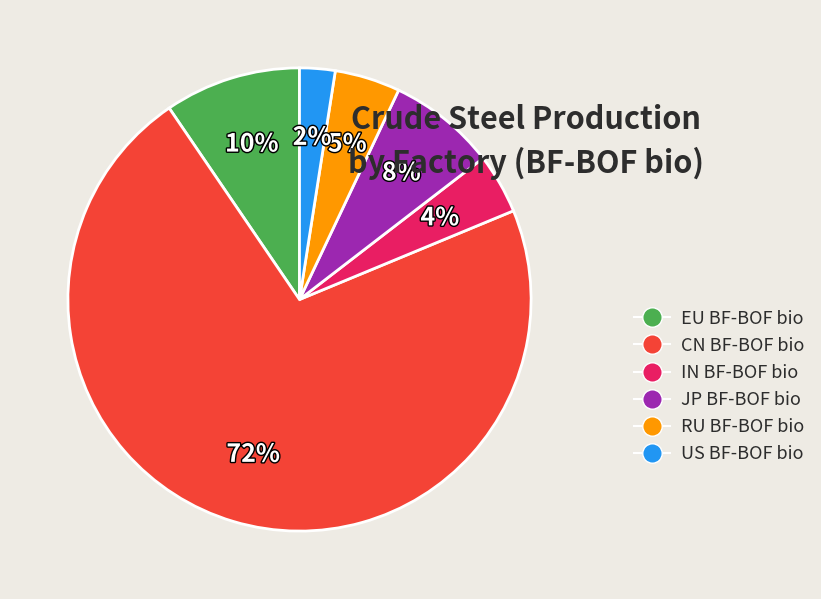

The EU BF-BOF bio slice represents 10% of the pie. True or false?

True